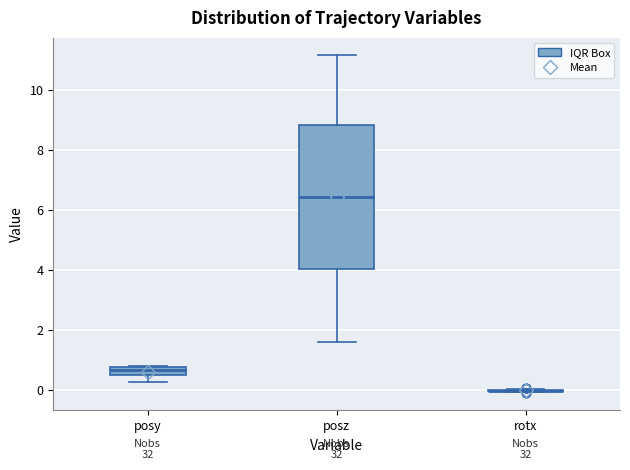

Comparing the boxes themselves (not the whiskers), which one is the tallest?

posz